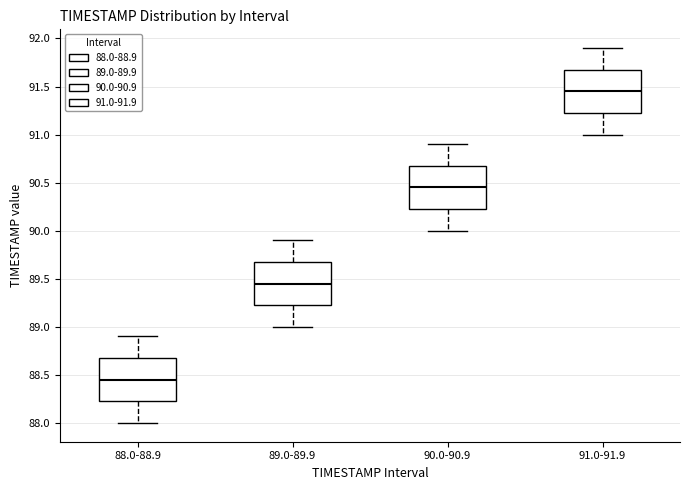

Where is the upper edge of the box for 89.0-89.9 on the y-axis? The values are not printed on the chart, so give them approximately, as read against the axis.

89.70